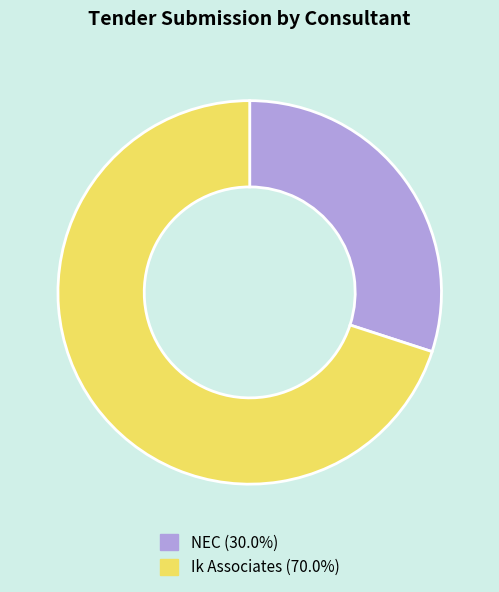

What is the smallest slice in the pie chart?

NEC